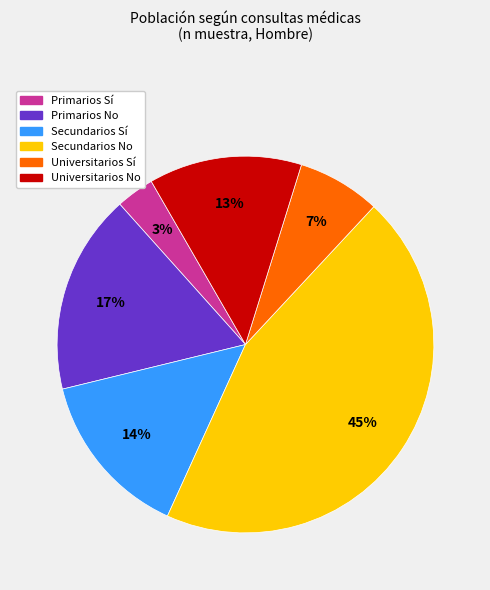

Between Universitarios No and Secundarios Sí, which is larger?

Secundarios Sí